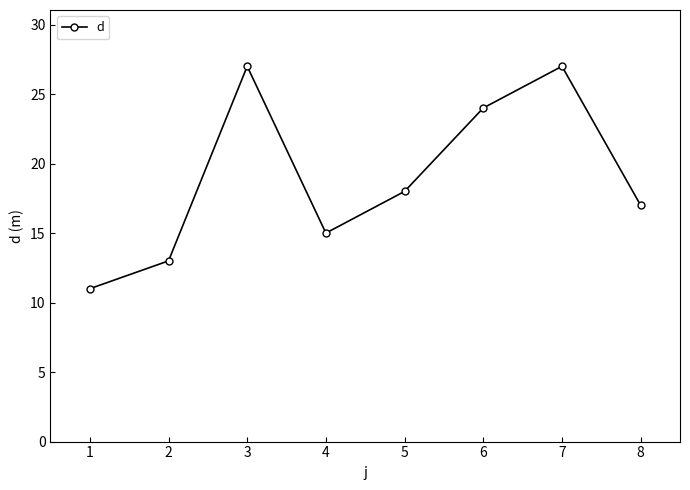

How many distinct data groups are displayed?

1